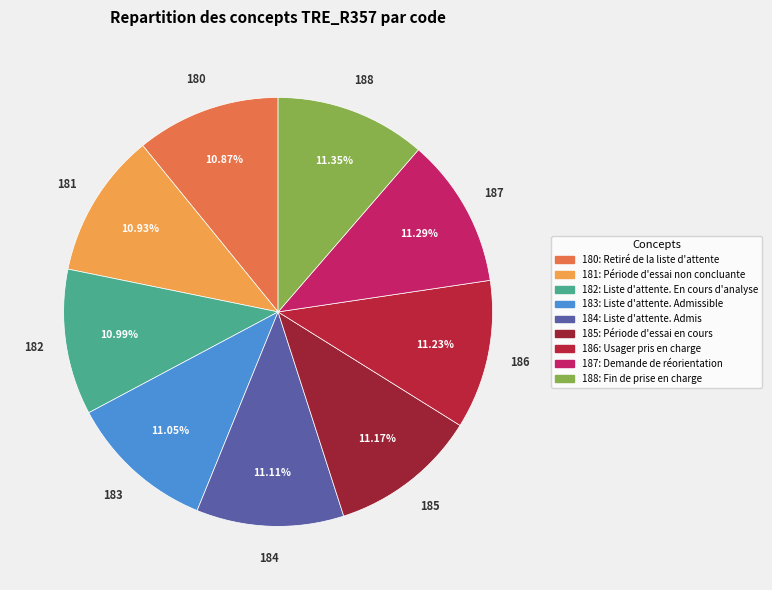

Is there any slice that represents more than half of the pie?

No